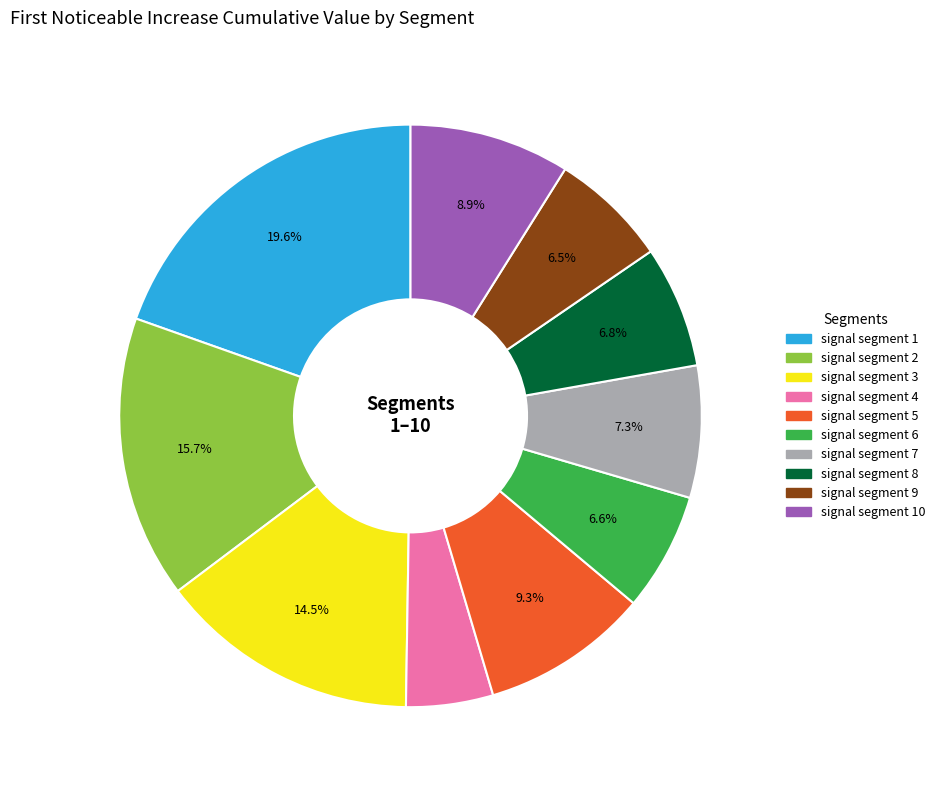

Does any single category account for the majority?

No